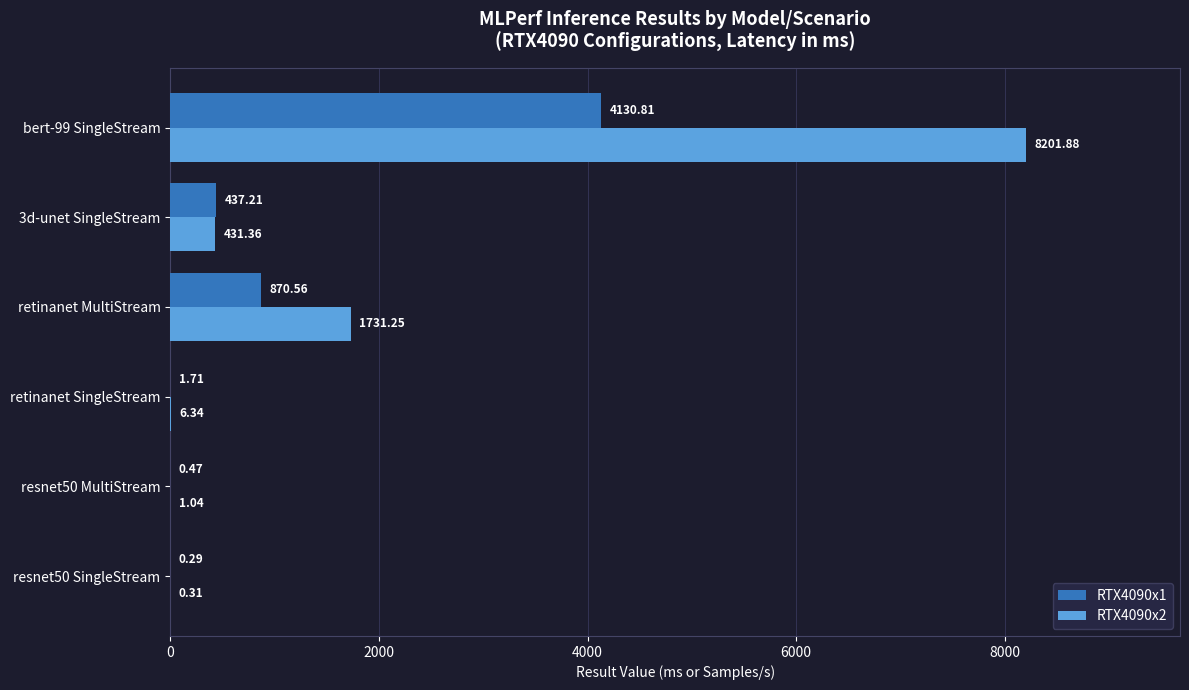

Which series has the largest total across all categories?

RTX4090x2